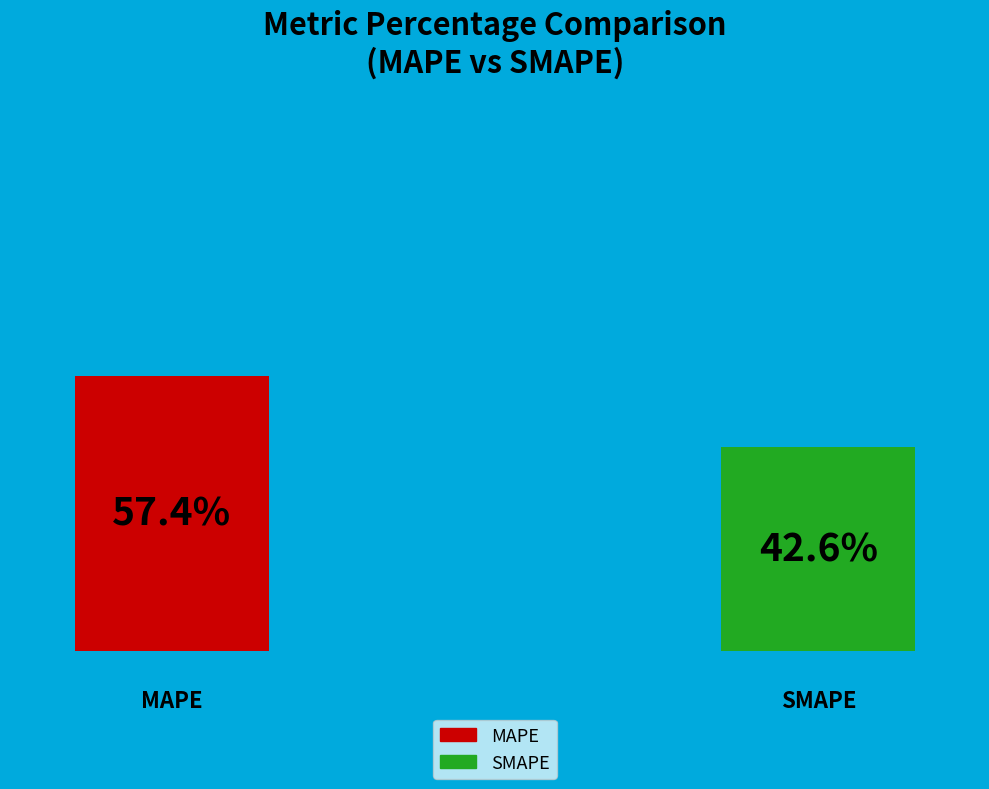

Which slice is the smallest?

SMAPE